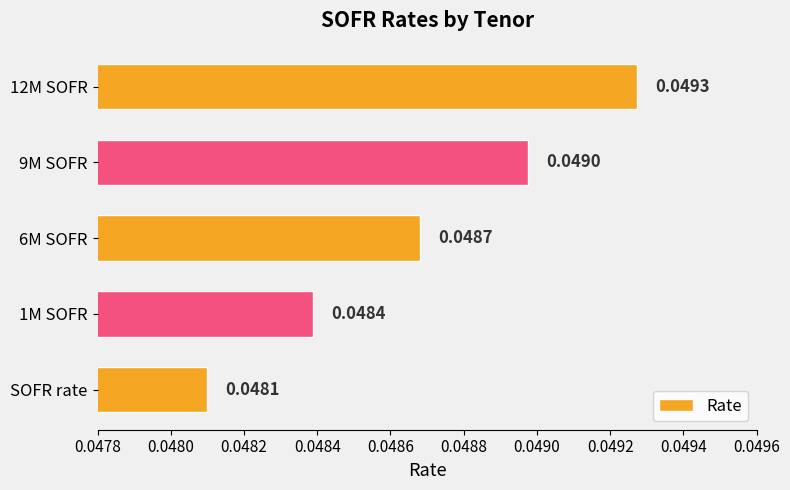

What is the sum of all values?

0.2